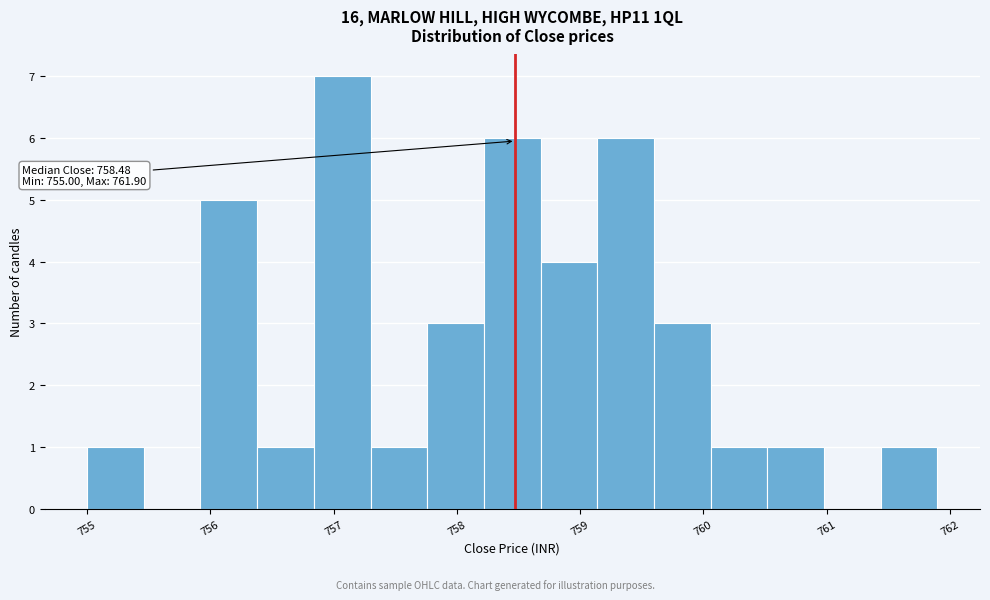

Over which range of the x-axis is the bar tallest?

756.84 to 757.30